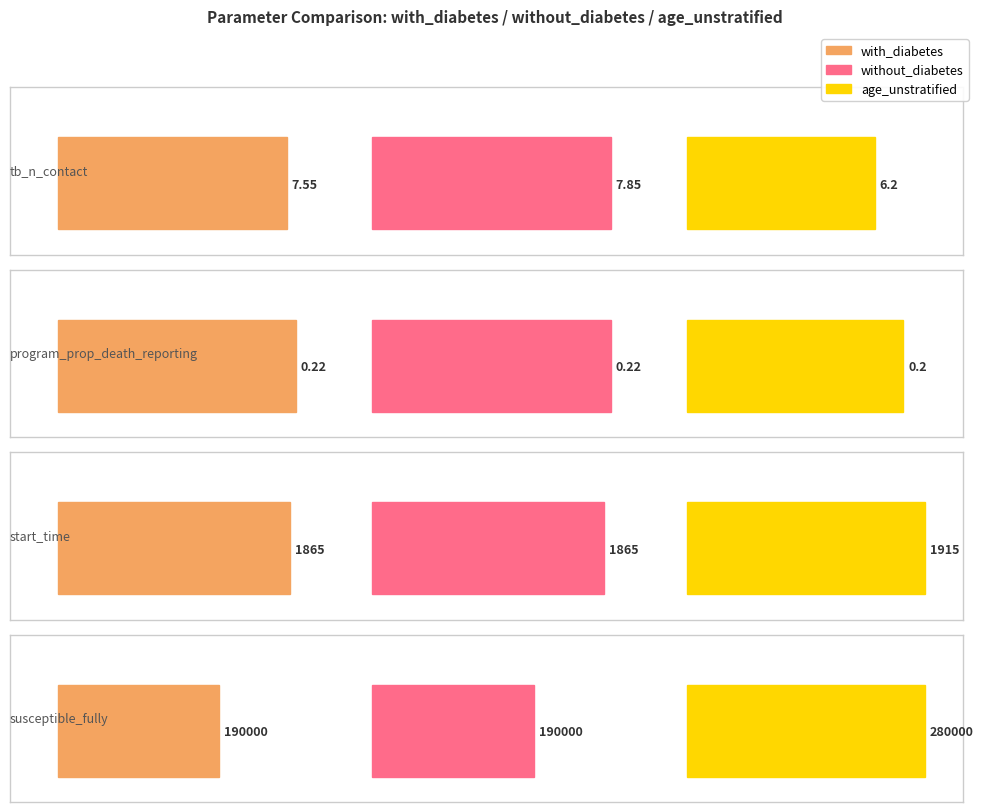

The without_diabetes series shows 922.2 at start_time. True or false?

False